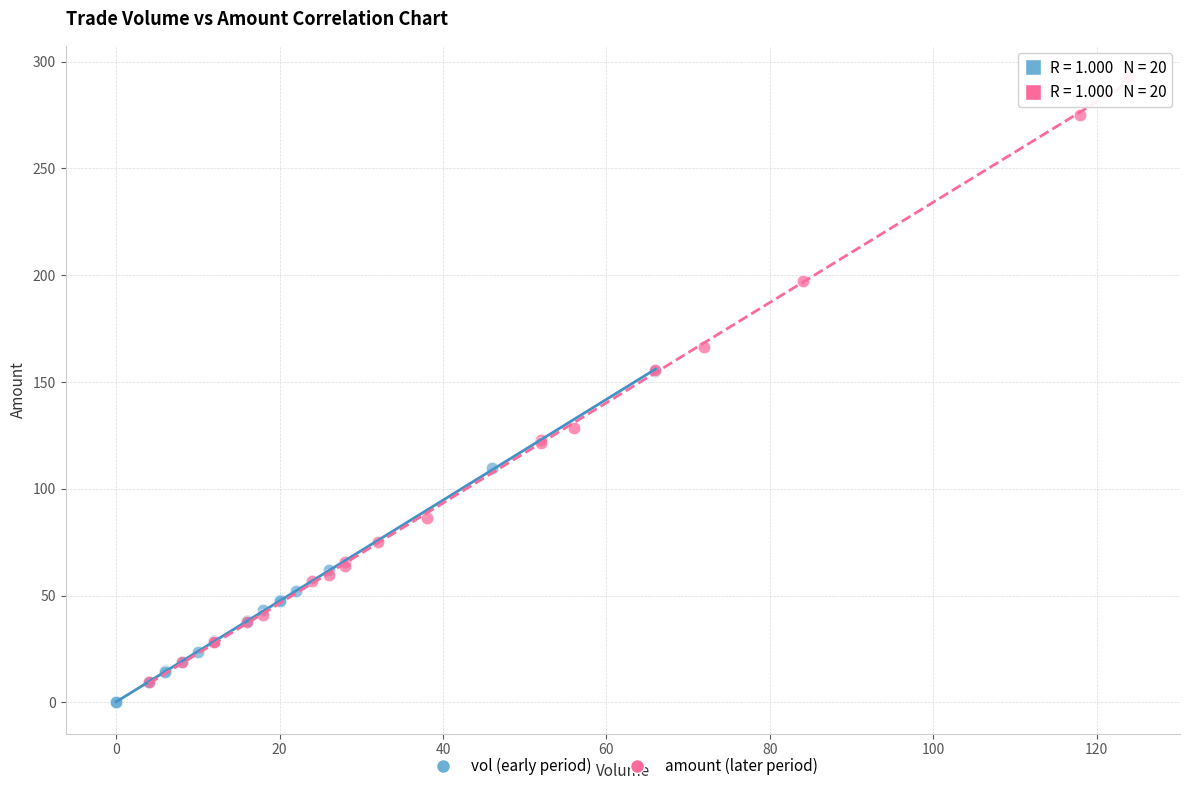

Which series reaches the maximum Y coordinate?

amount (later period)